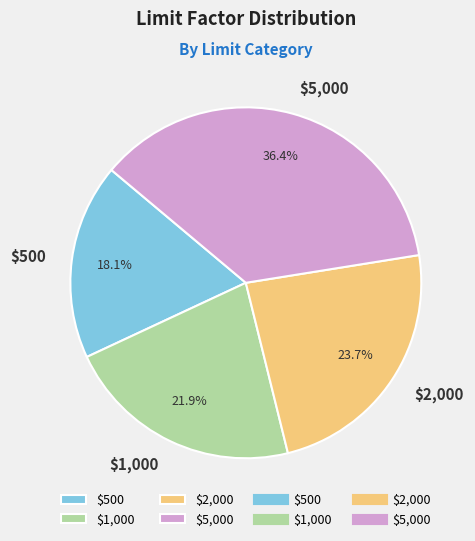

How much of the chart is everything except $1,000?

78.1%